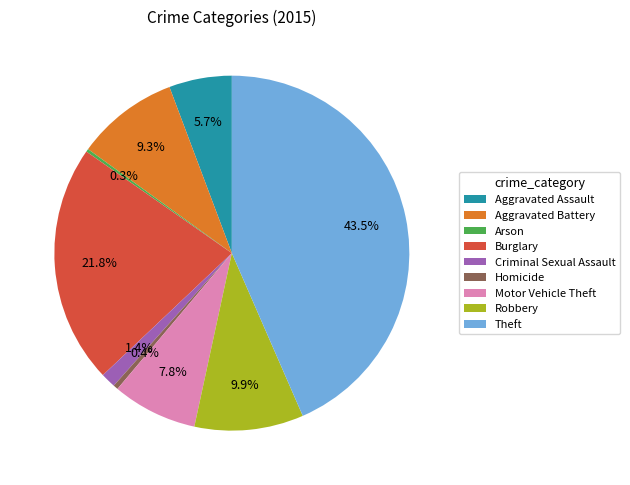

Is Robbery the majority of the pie?

No